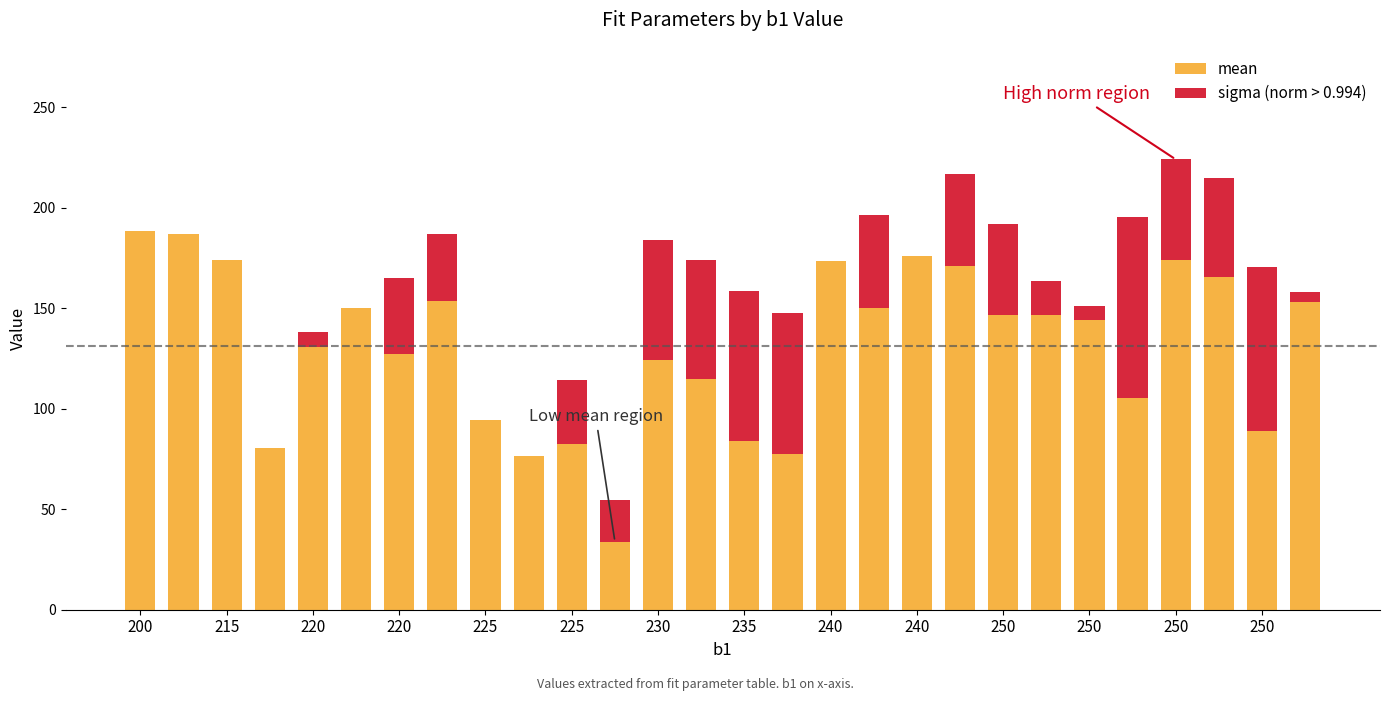

What is the average value of the mean series?

131.2